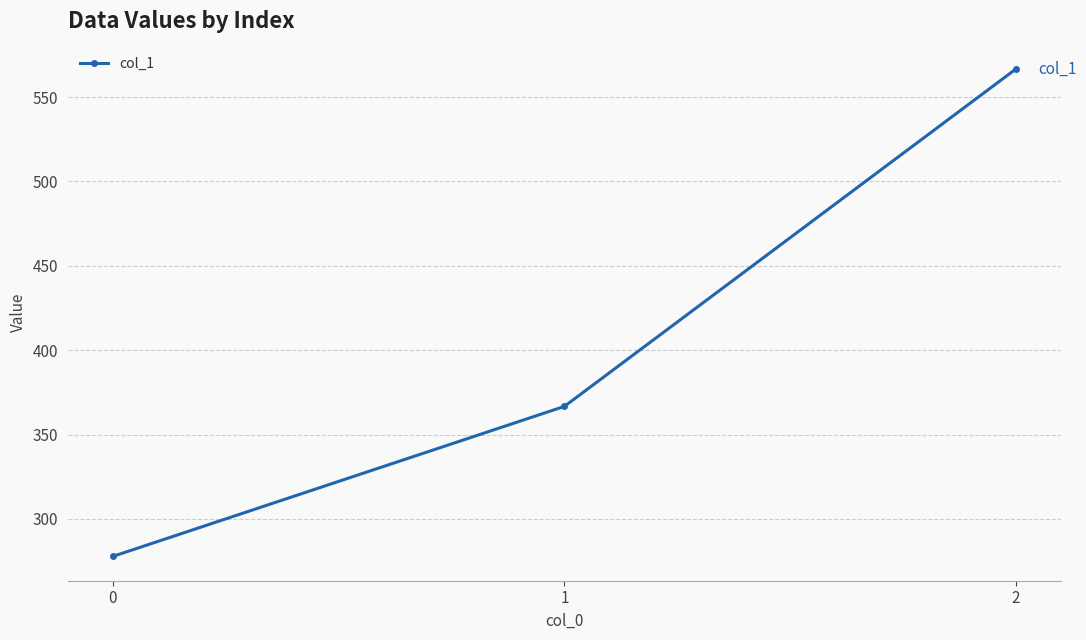

What is the value of the 2nd point from the left?

366.7